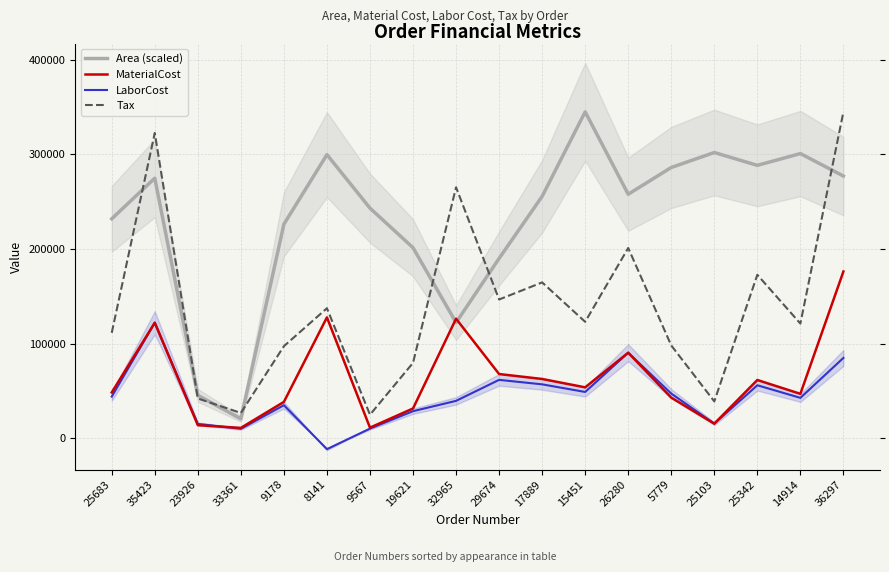

In Area (scaled), how many points are higher than both neighbors (excluding endpoints)?

5